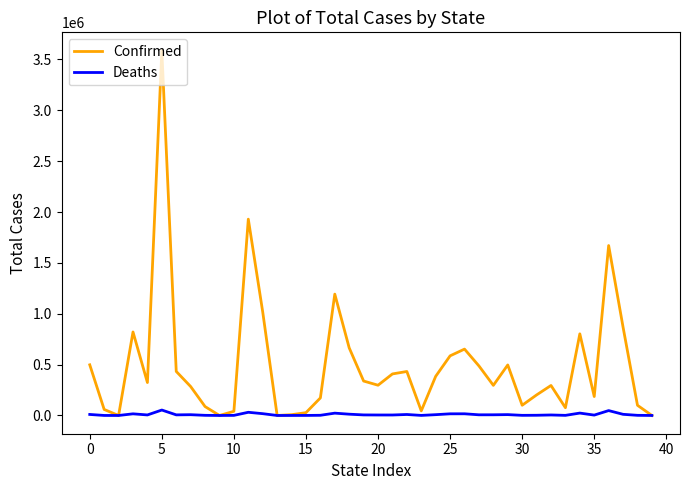

Which series has the largest total across all categories?

Confirmed